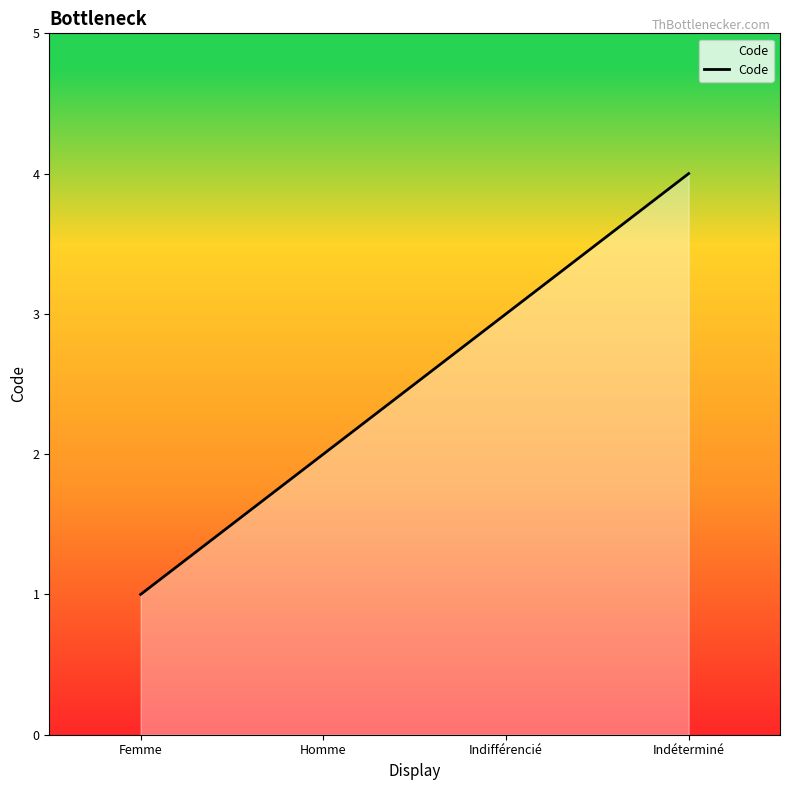

What is the difference between the maximum and minimum values?

3